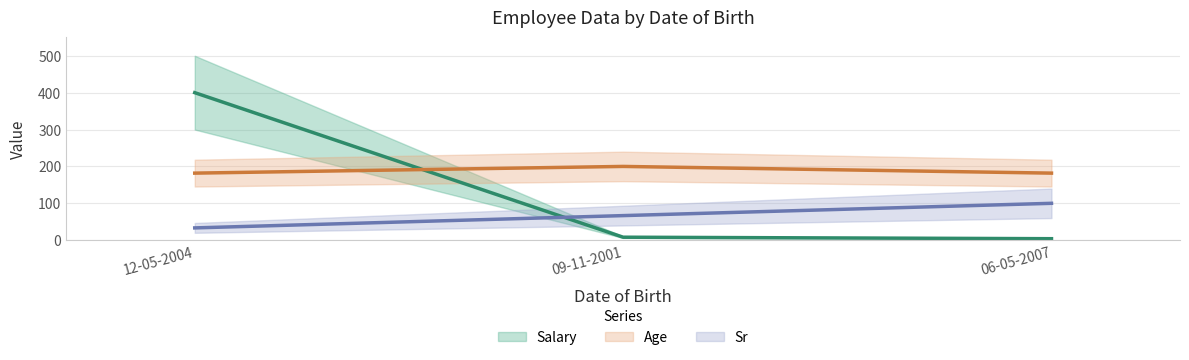

At which category is the sum across all series the highest?

12-05-2004